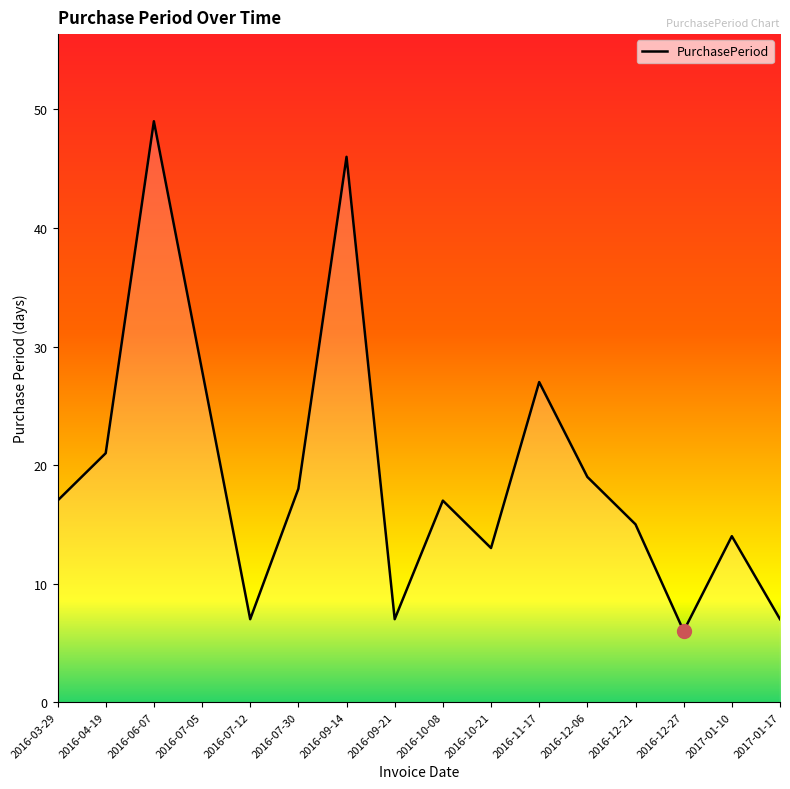

What is the change in value from 2016-12-21 to 2017-01-17?

-8